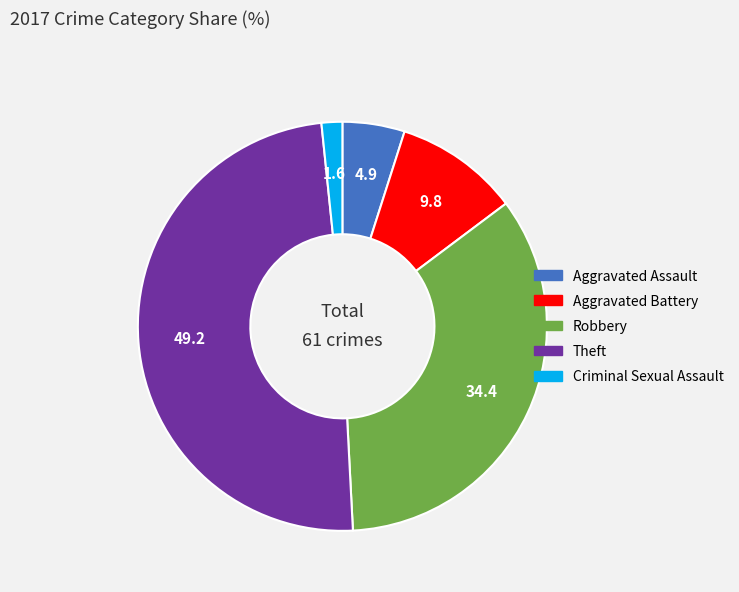

Is there any slice that represents more than half of the pie?

No